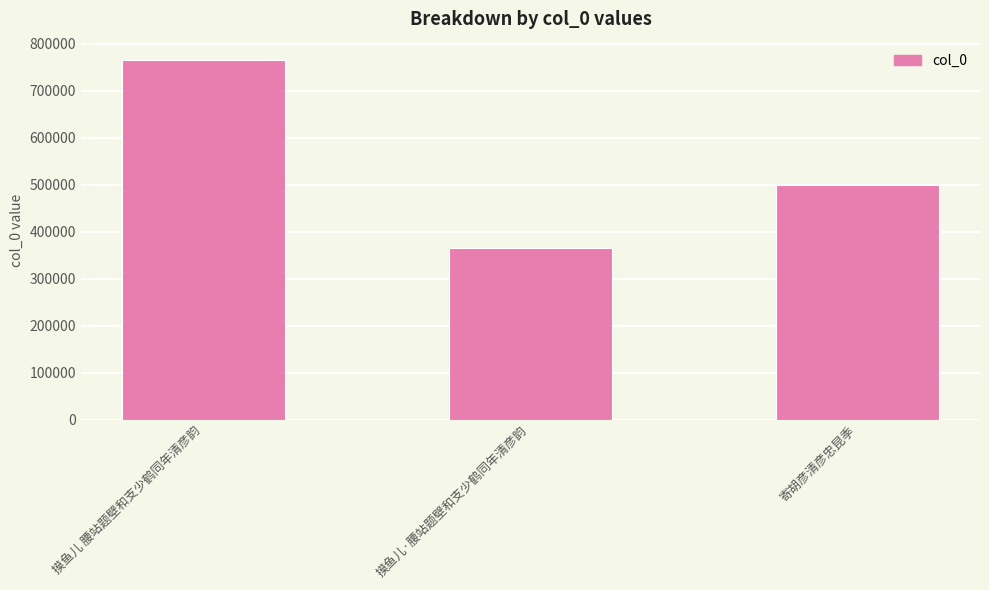

What is the label of the 1st bar from the left?

摸鱼儿 腰站题壁和支少鹤同年清彦韵